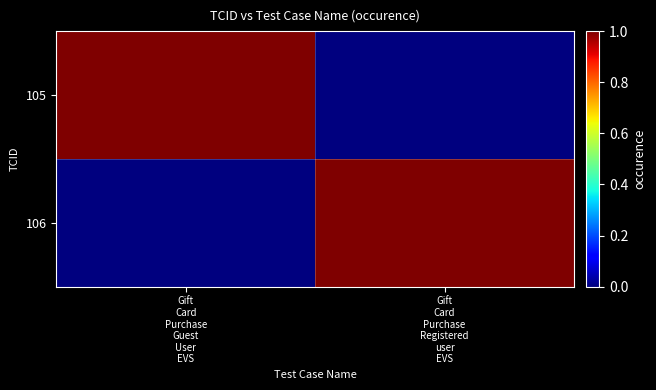

Reading left to right, what are all the values shown in this chart?

105: Gift
Card
Purchase
Guest
User
EVS=1	Gift
Card
Purchase
Registered
user
EVS=0
106: Gift
Card
Purchase
Guest
User
EVS=0	Gift
Card
Purchase
Registered
user
EVS=1